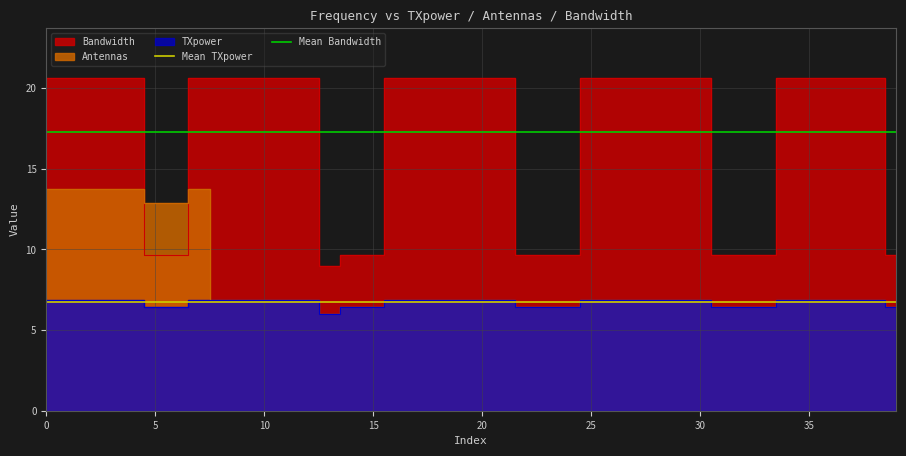

How many lines are shown in the chart?

2